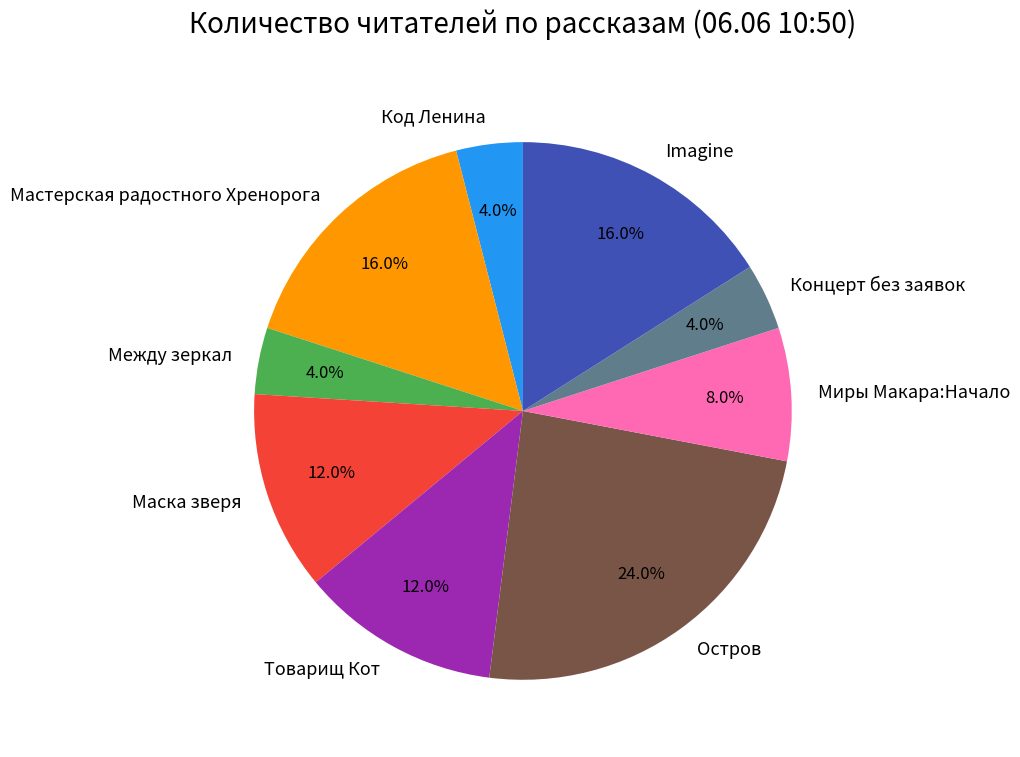

What portion of the pie excludes Код Ленина?

96.0%